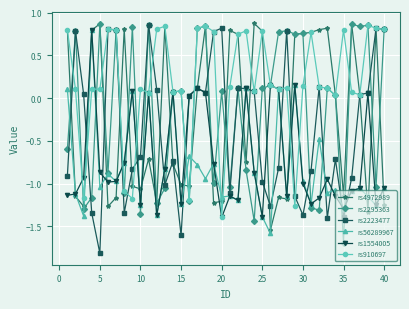

True or false: rs56289967 has more than 2 interior local peaks.

True